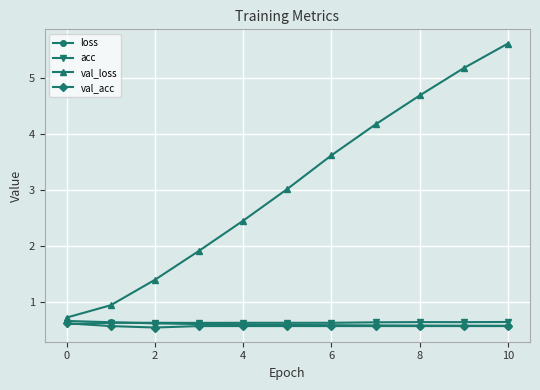

Which series has the largest total across all categories?

val_loss